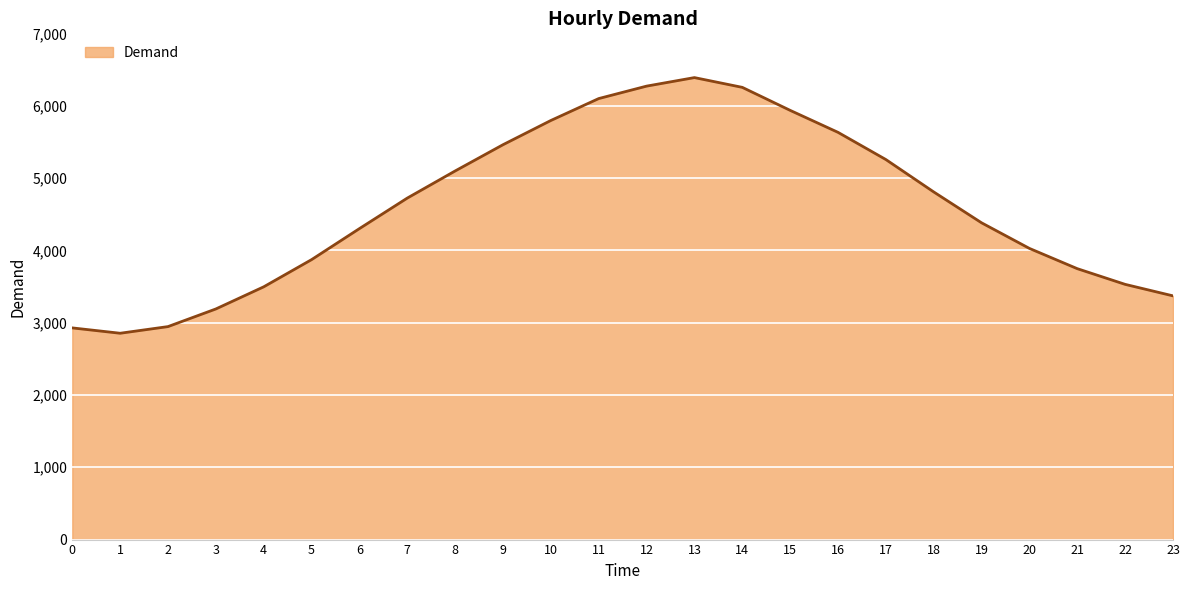

Which has a higher value, 8 or 0?

8